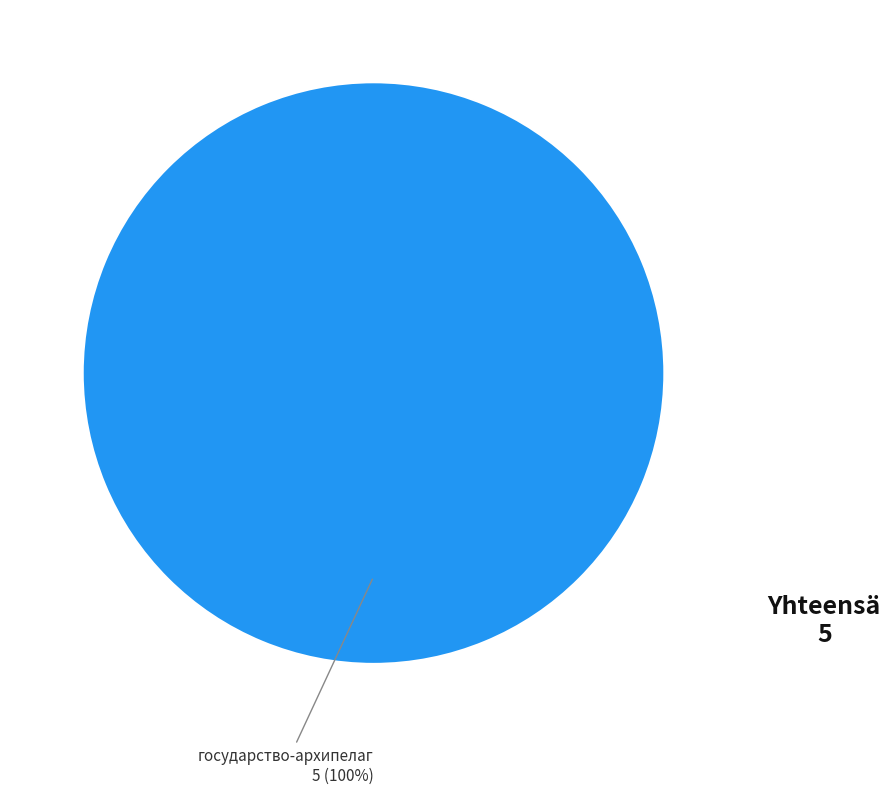

Does any single category account for the majority?

Yes